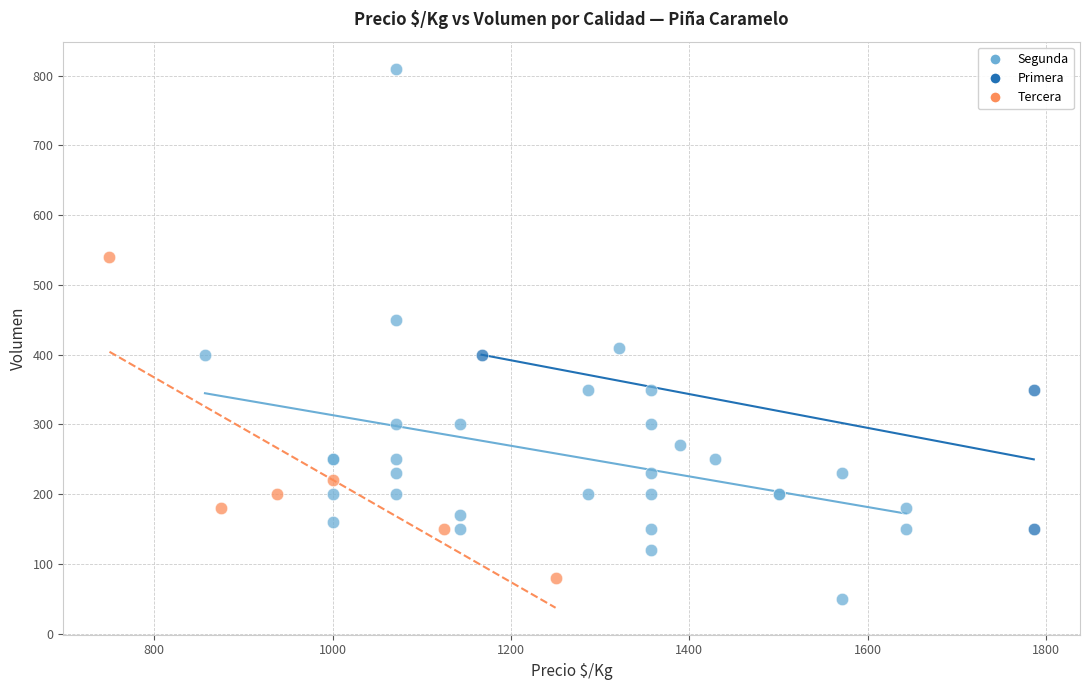

Which series contains the highest Y value?

Segunda